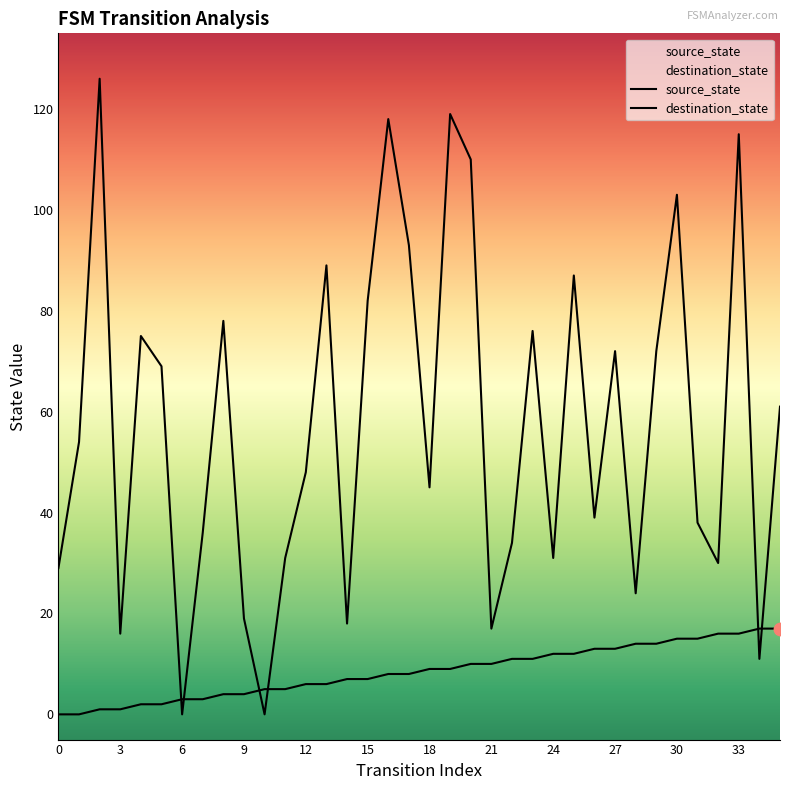

At which category is the sum across all series the highest?

33